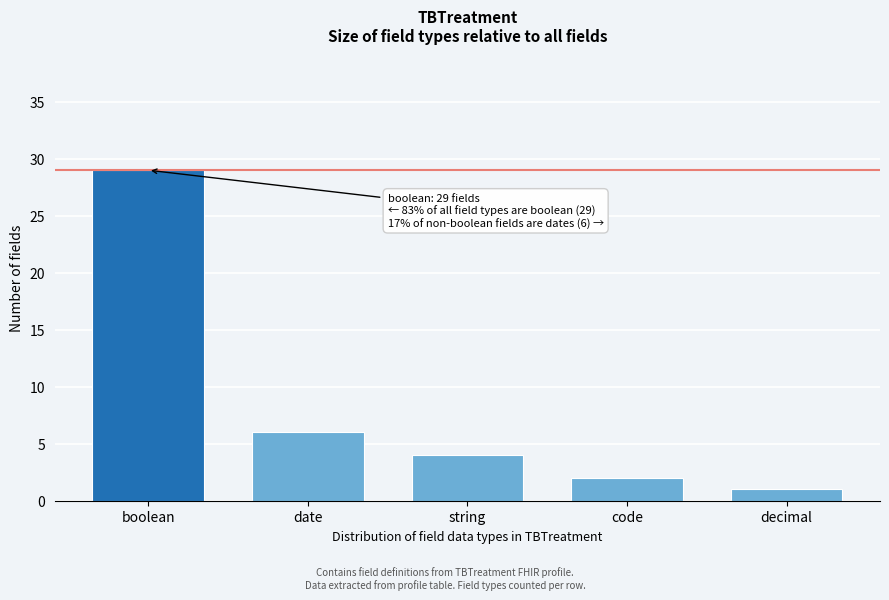

Reading left to right, what are all the values shown in this chart?

29	6	4	2	1